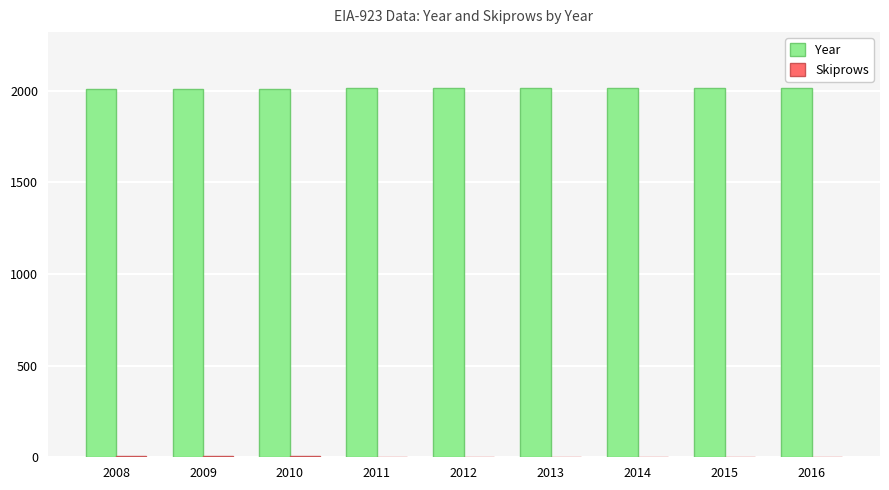

Count the number of categories in the chart.

9